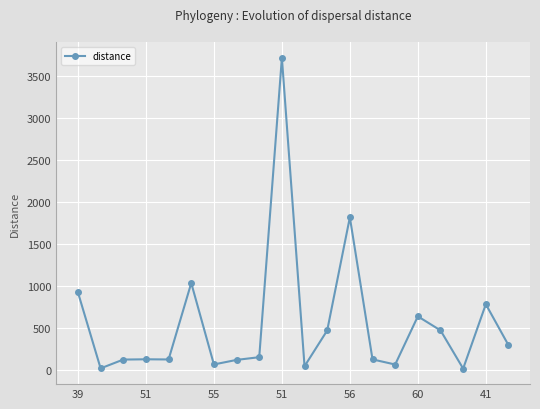

What is the difference between the maximum and minimum values?

3703.6